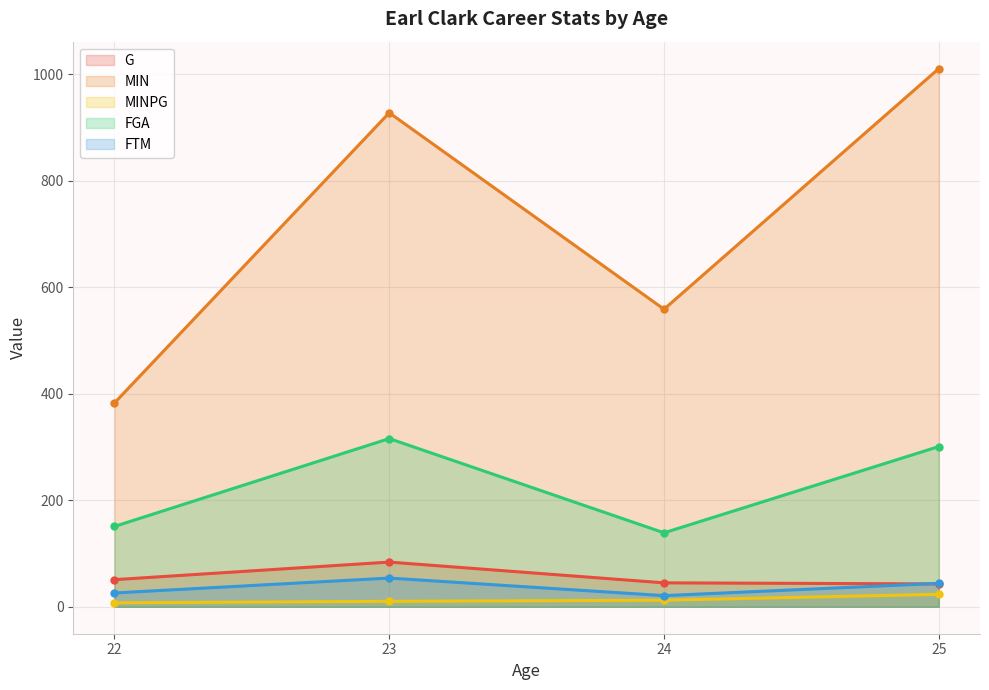

What is the difference between the highest and lowest values at 22?

375.5